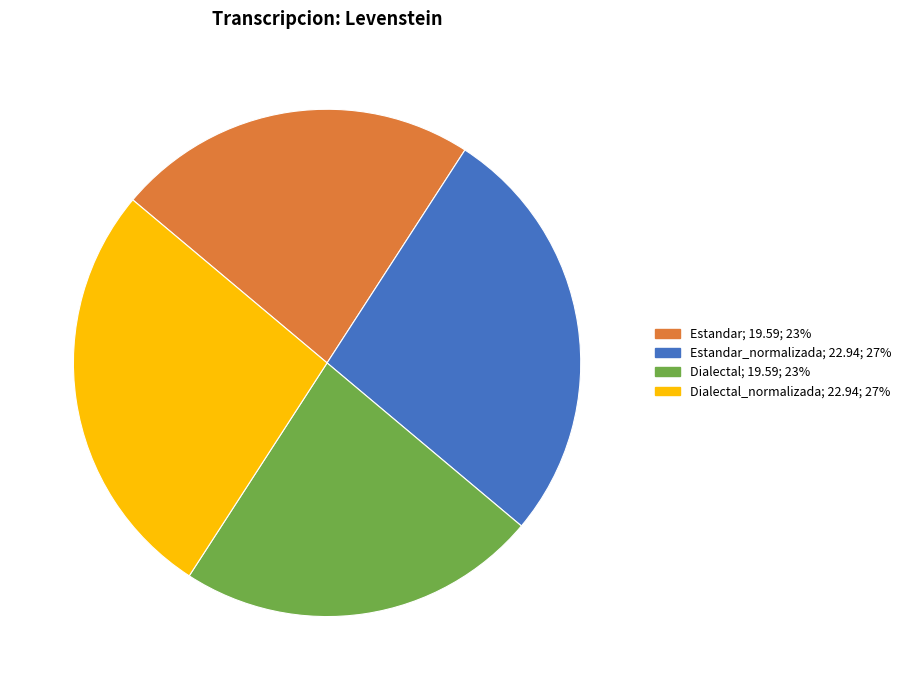

How many slices are in this pie chart?

4